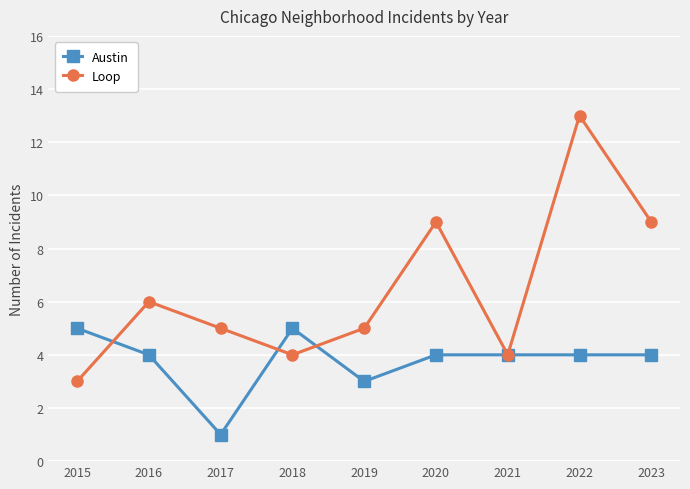

List the series in order of their overall mean, lowest first.

Austin, Loop